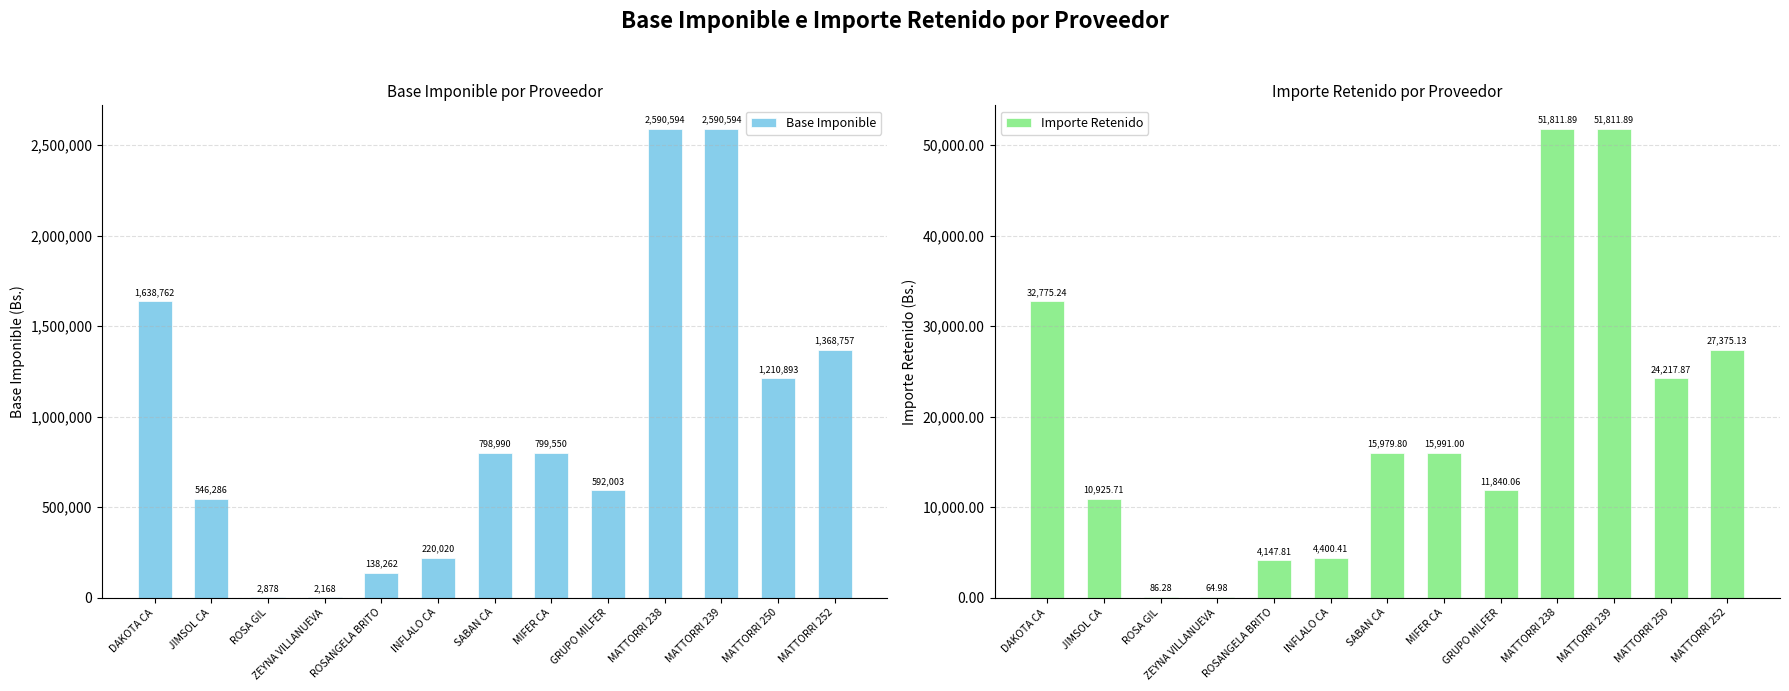

Which label corresponds to the smallest value in the chart?

ZEYNA VILLANUEVA